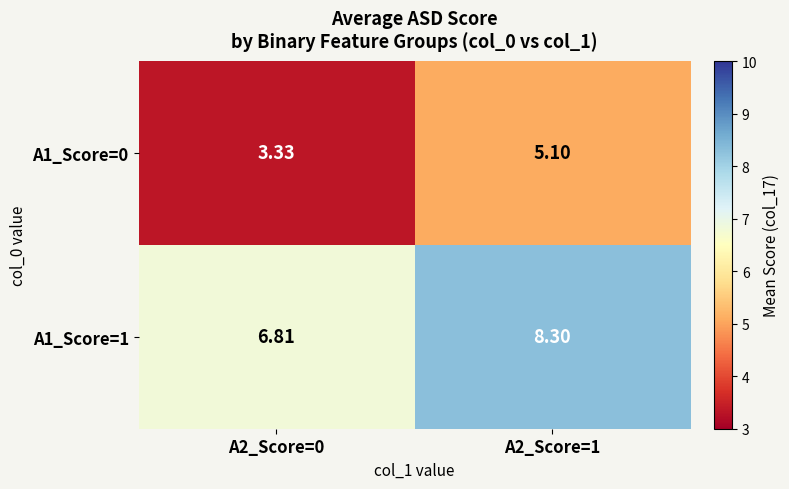

What is the total value across all series at A2_Score=1?

13.4